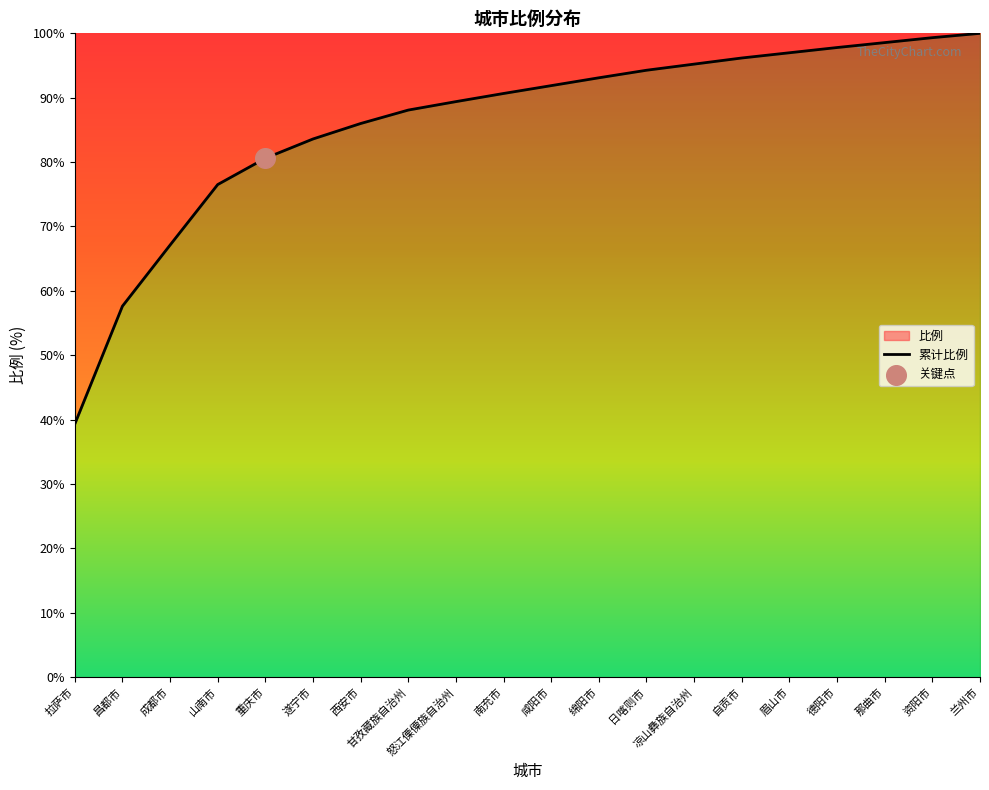

Which has a higher value, 兰州市 or 自贡市?

兰州市